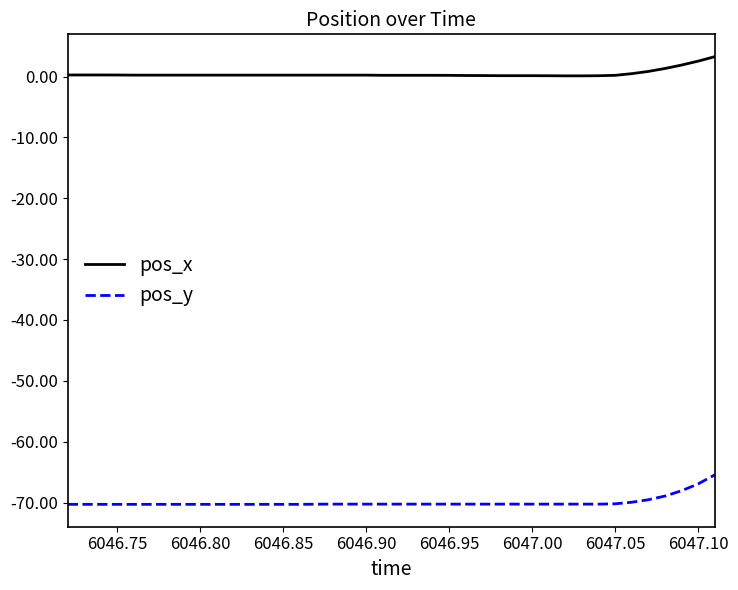

What is the smallest value displayed?

-70.3